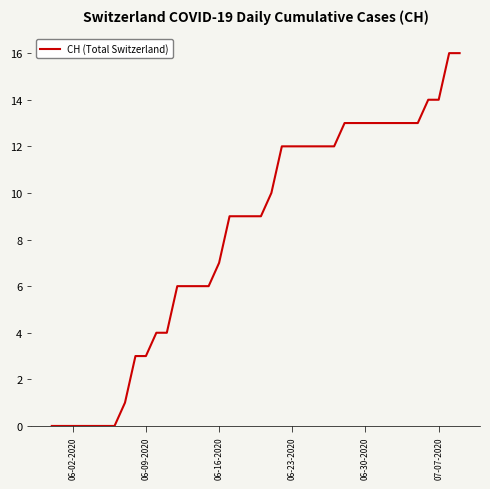

What is the difference between the maximum and minimum values?

16